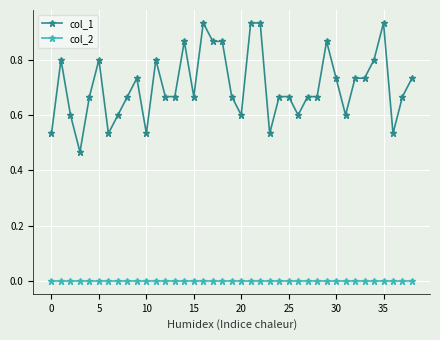

Count the col_1 values in the range 0 to 1.

39